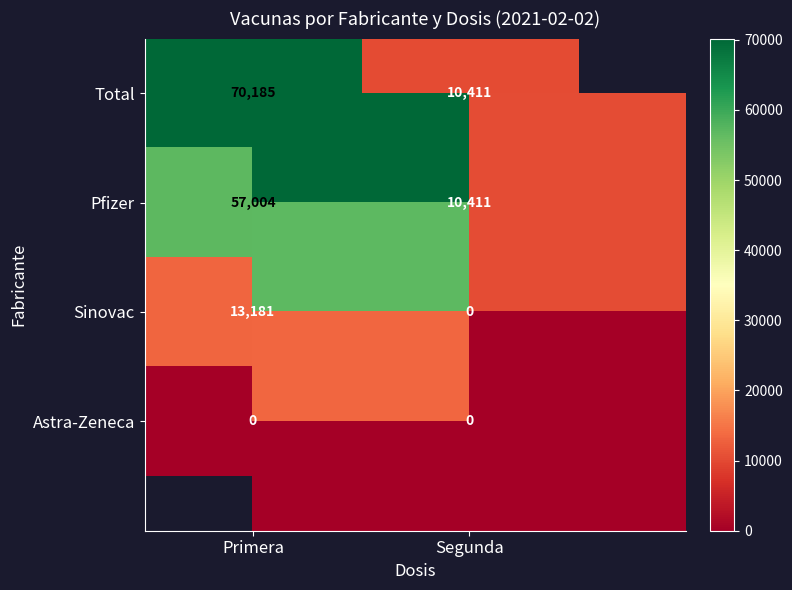

List the series in order of their overall mean, highest first.

Total, Pfizer, Sinovac, Astra-Zeneca